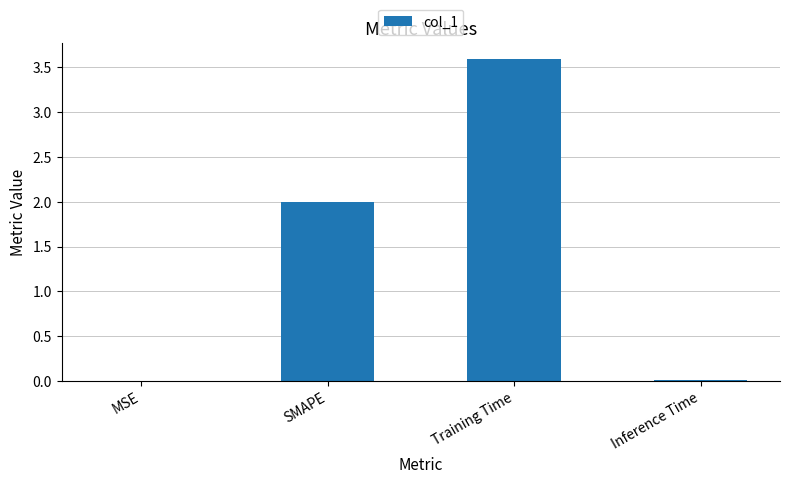

At which category does the chart reach its peak across all series?

Training Time